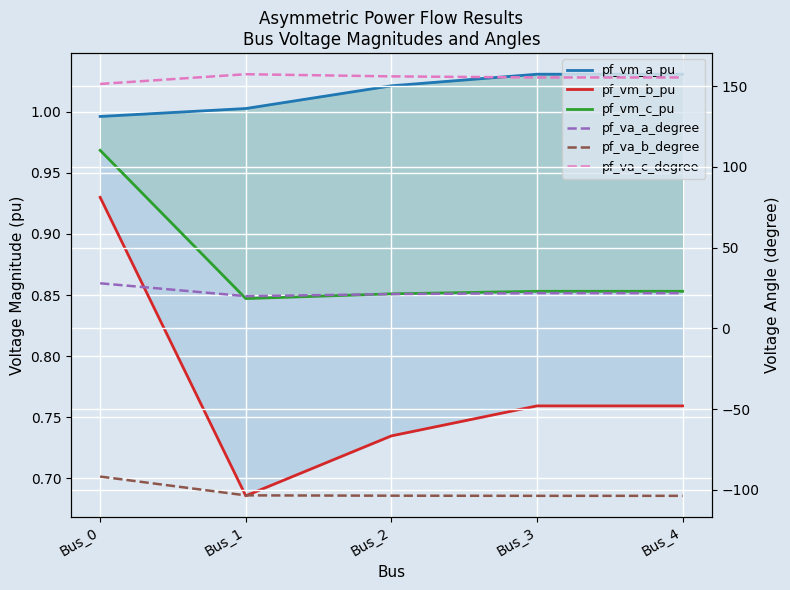

What is the sum of the pf_va_b_degree values at Bus_1 and Bus_3?

-207.2